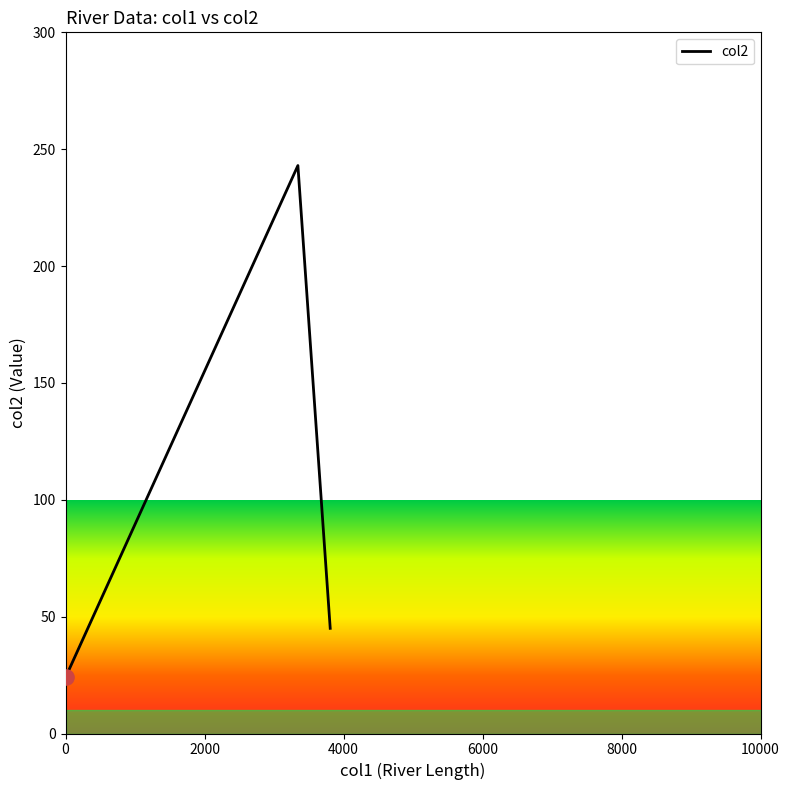

What is the smallest value displayed?

24